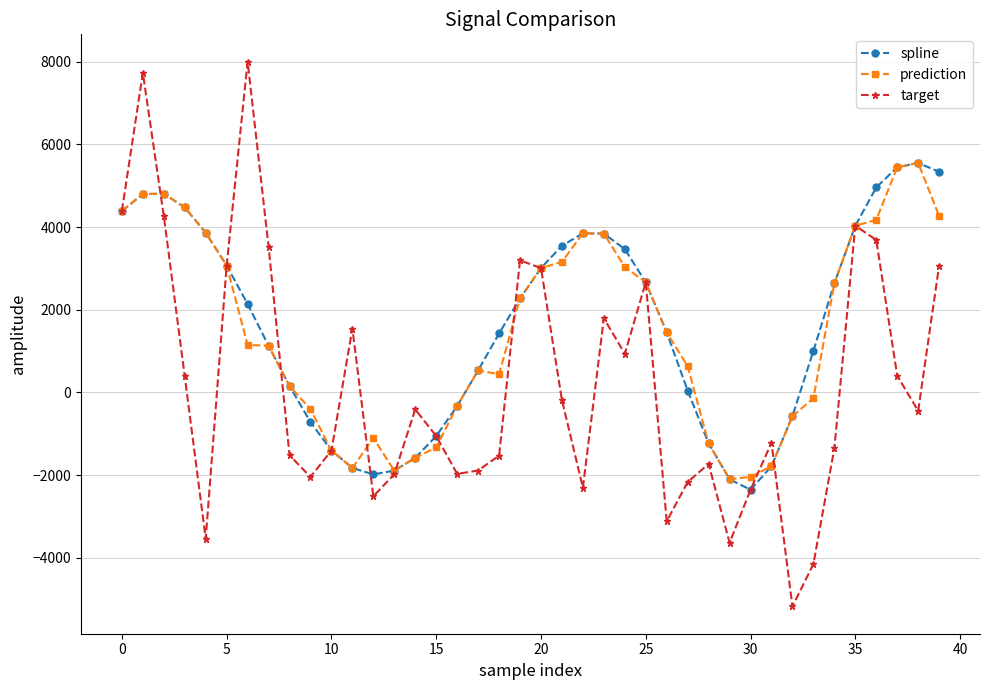

What is the greatest value displayed?

8003.3